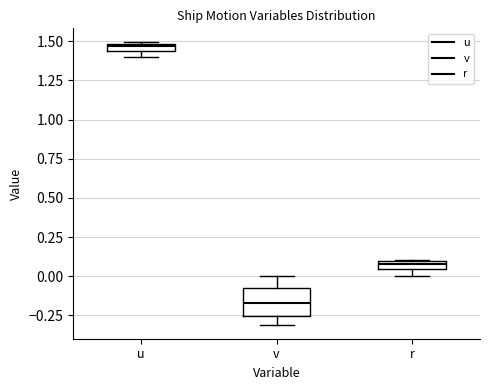

Which box's median line is the lowest?

v